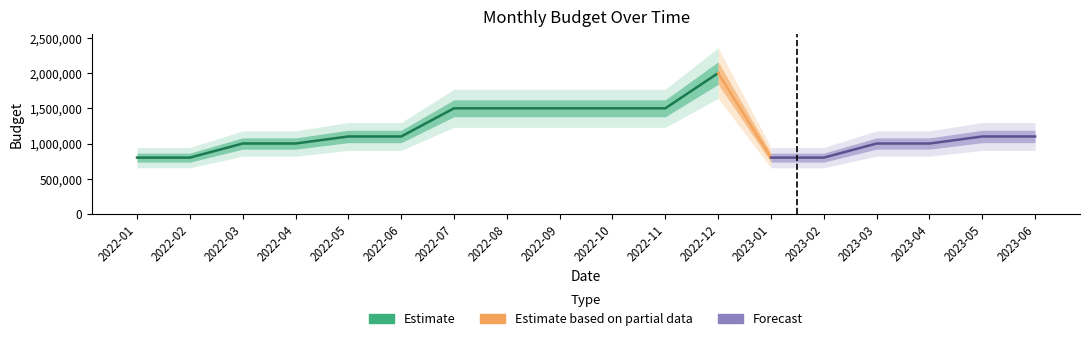

Which has a higher value, 2023-03 or 2023-06?

2023-06